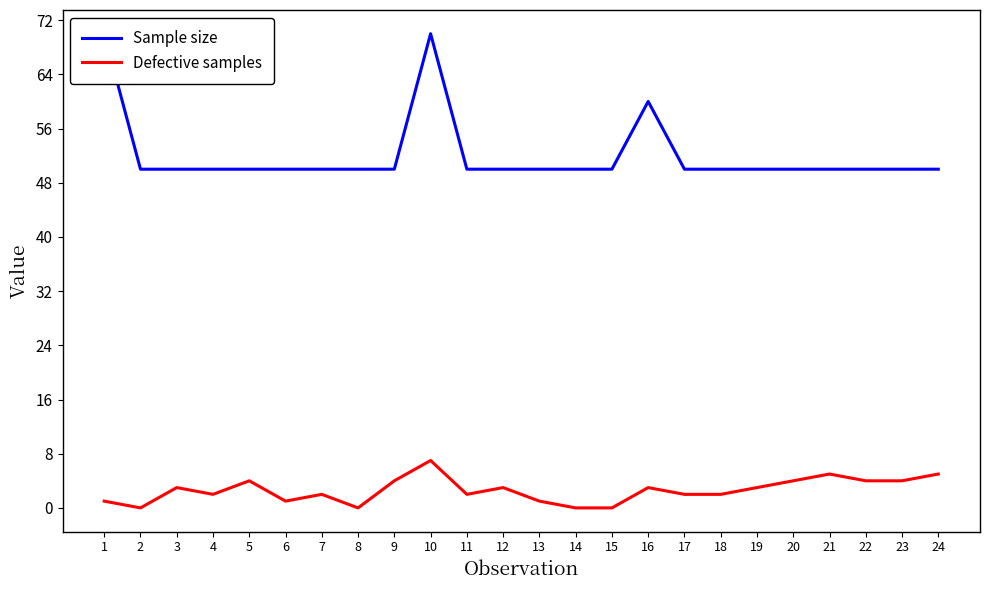

Is this an area chart (filled region under the line)?

No